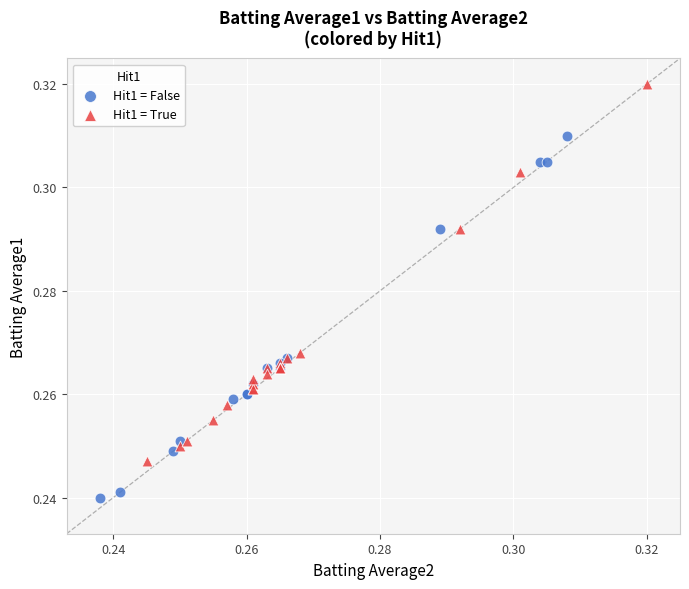

Which series contains the highest Y value?

Hit1 = True